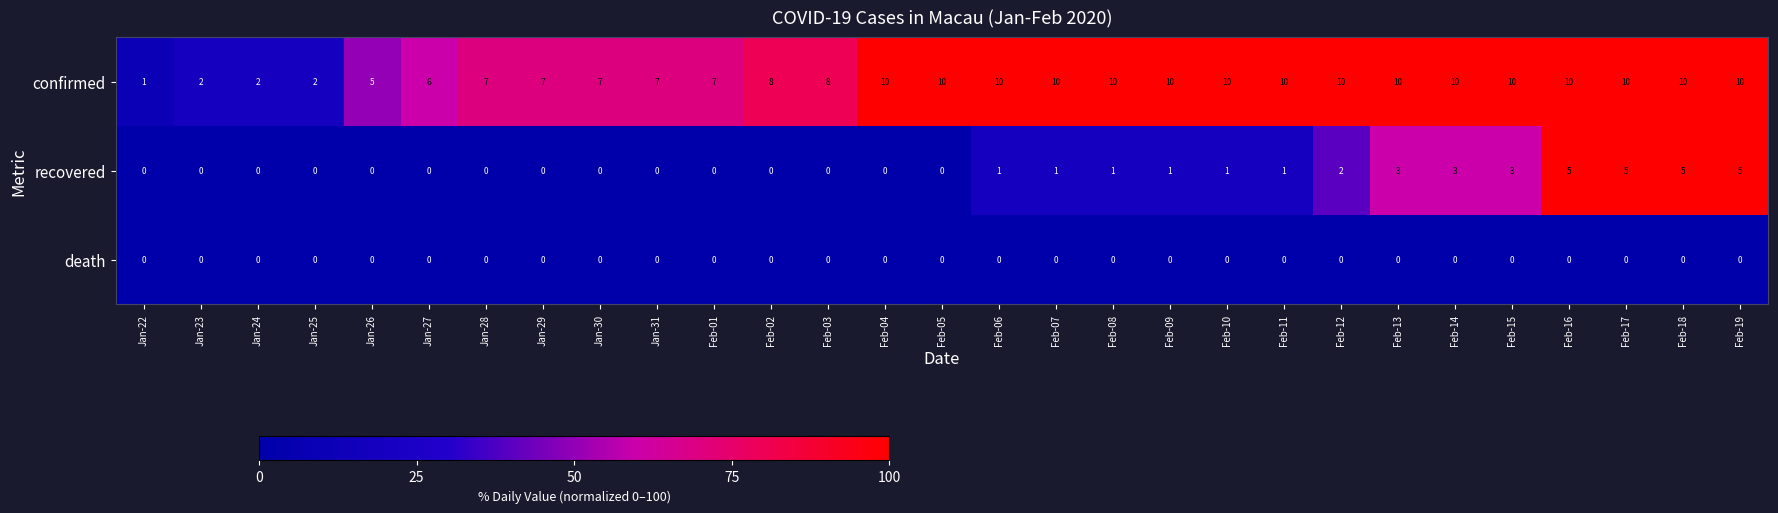

Is it true that confirmed equals 15 at Feb-11?

False